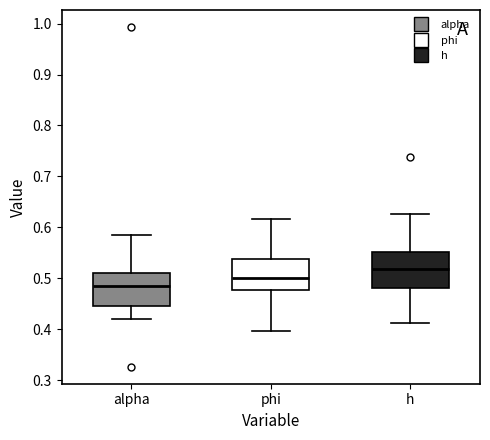

Which box has the highest median line?

h